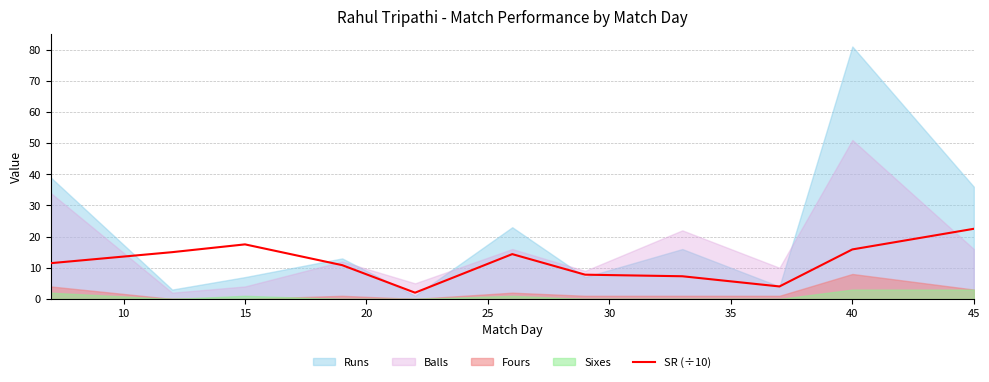

Is it true that SR (÷10) equals 22.5 at 45?

True